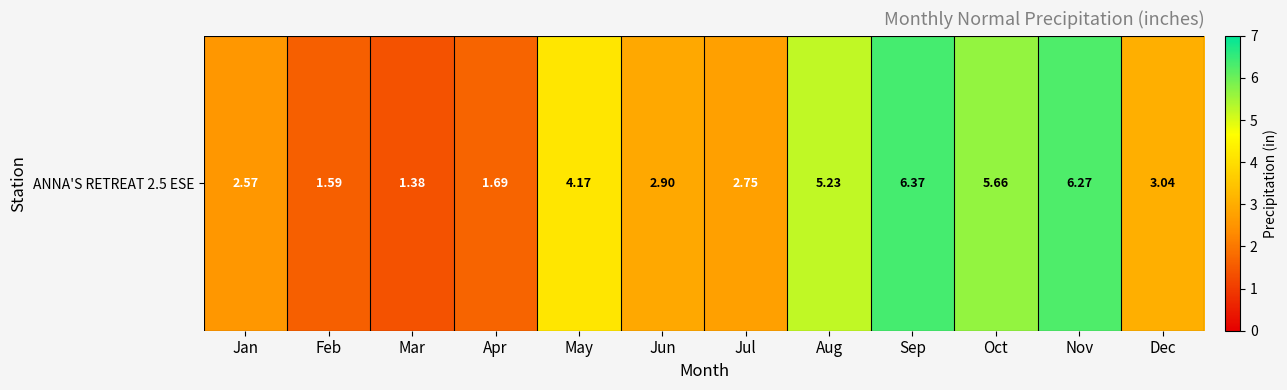

What is the difference between the values at Nov and Feb?

4.7